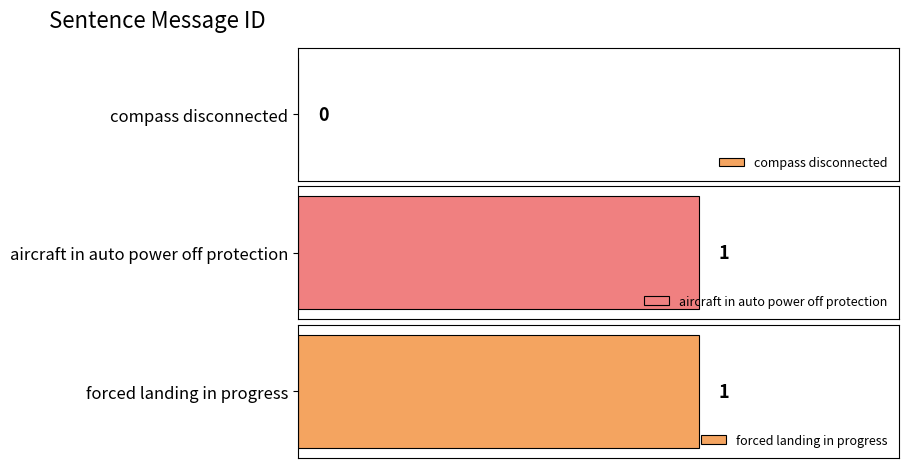

True or false: the data shows 0 at compass disconnected.

True